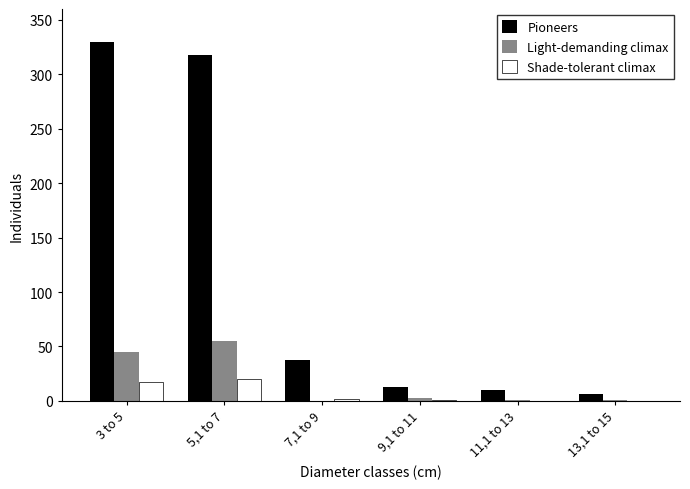

Is it true that Light-demanding climax equals -17 at 7,1 to 9?

False